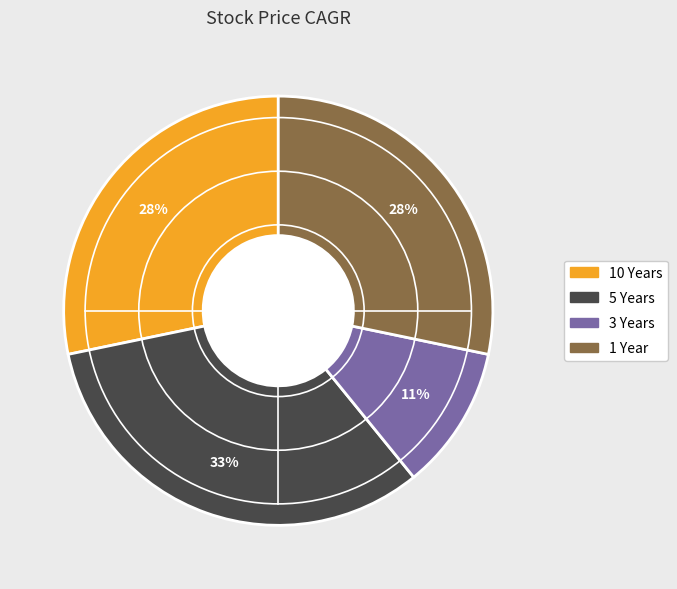

Is the sum of 5 Years and 1 Year greater than half?

Yes